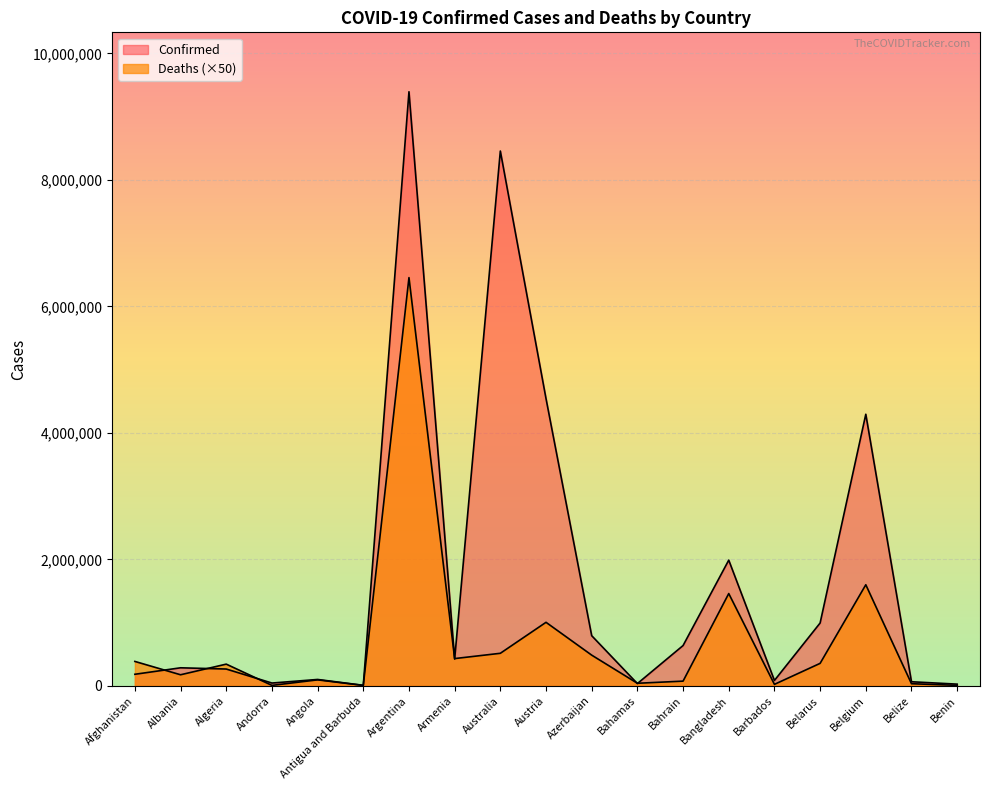

True or false: Confirmed has more than 0 points higher than both neighbors.

True